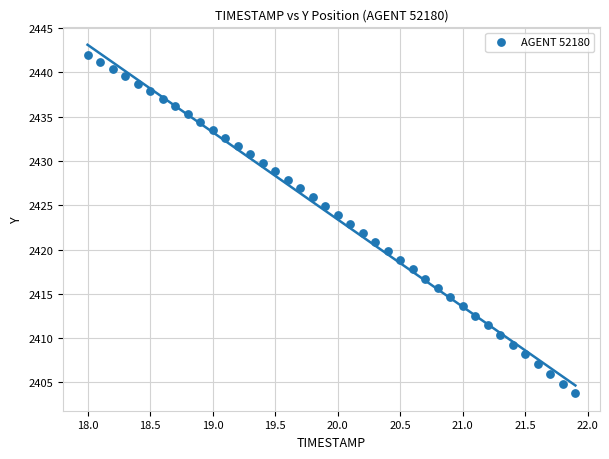

What is the range of Y values (max minus min)?

38.2